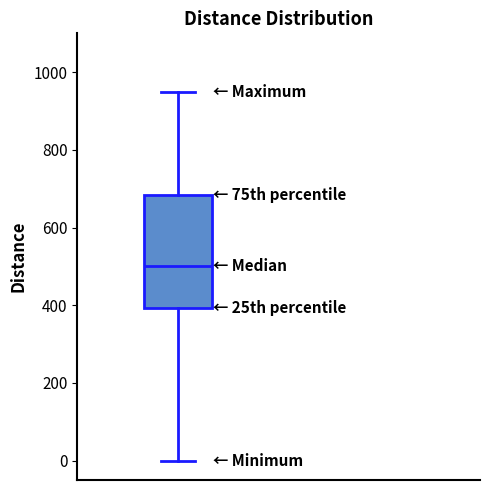

Where is the lower edge of the box on the y-axis? The values are not printed on the chart, so give them approximately, as read against the axis.

400